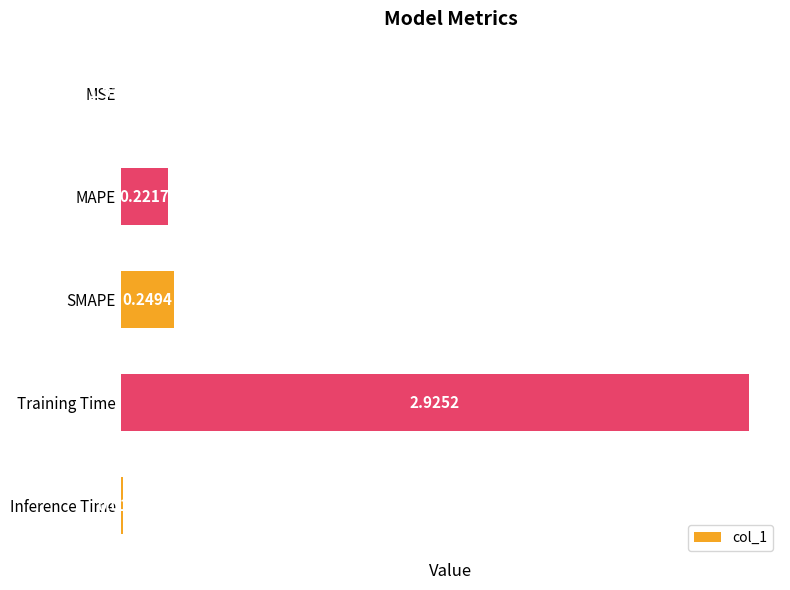

What is the sum of the values at Inference Time and SMAPE?

0.3